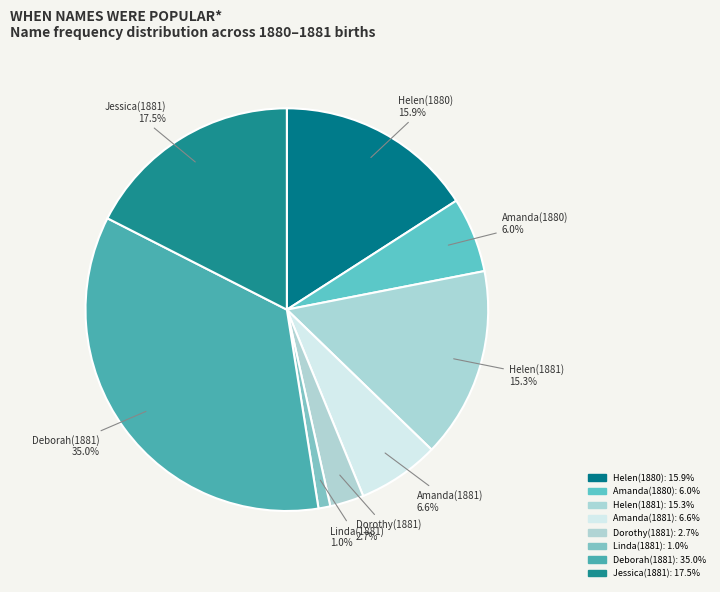

How many slices are in this pie chart?

8